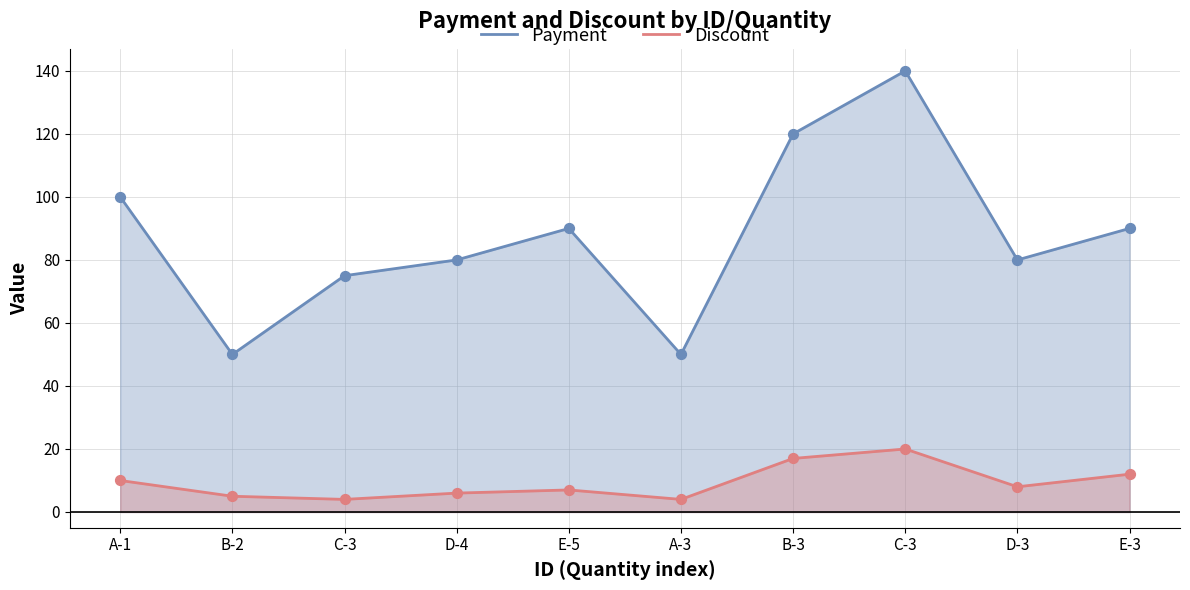

What is the total value across all series at C-3?

79